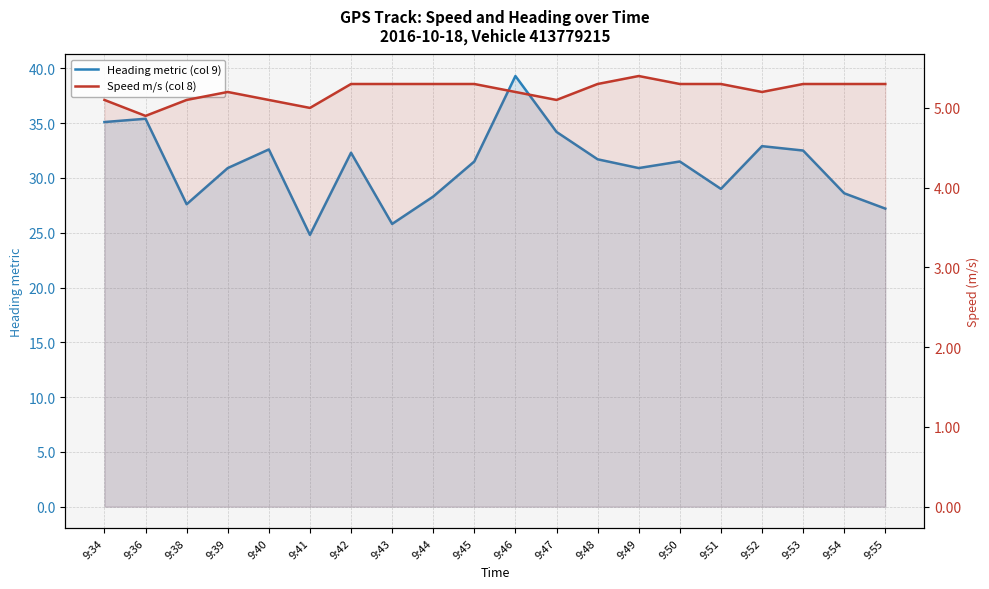

How many values in the Heading metric (col 9) series are below 31?

9